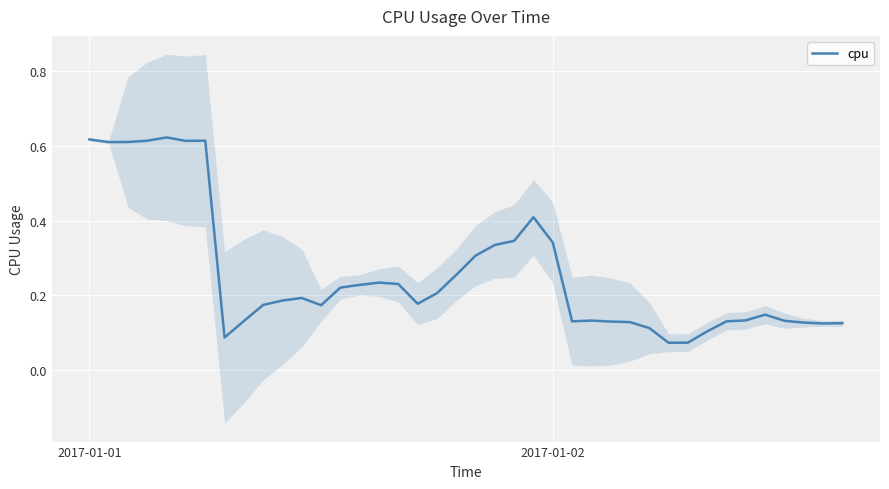

Reading left to right, list all the values displayed in this chart.

0.6	0.6	0.6	0.6	0.6	0.6	0.6	0.1	0.1	0.2	0.2	0.2	0.2	0.2	0.2	0.2	0.2	0.2	0.2	0.3	0.3	0.3	0.3	0.4	0.3	0.1	0.1	0.1	0.1	0.1	0.1	0.1	0.1	0.1	0.1	0.1	0.1	0.1	0.1	0.1